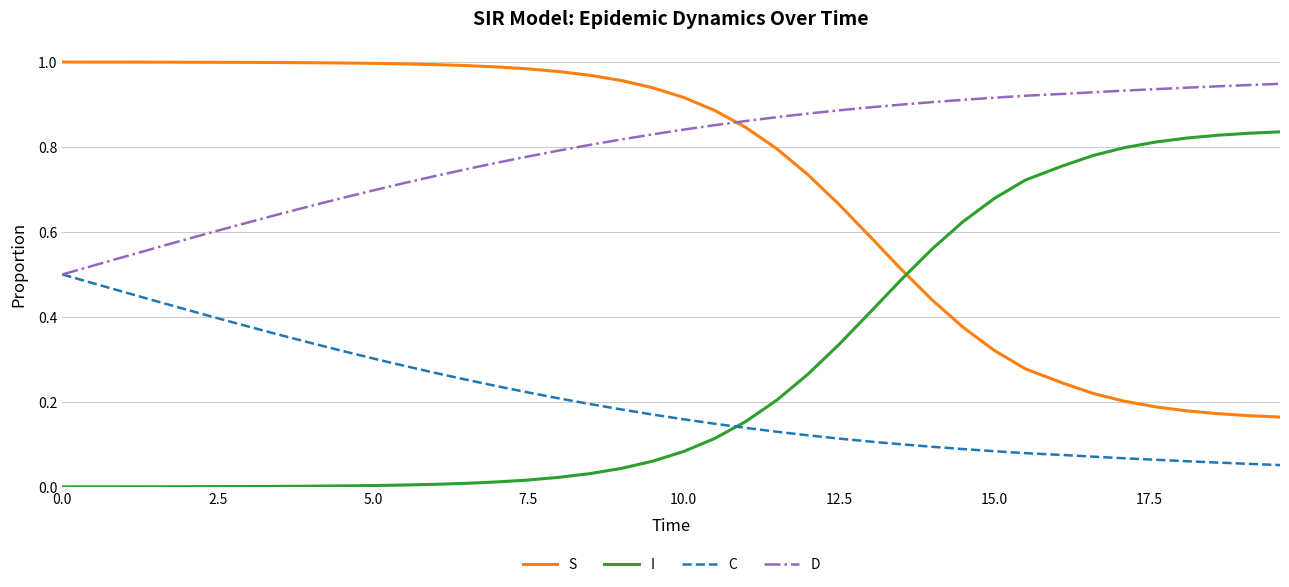

How many intersections are there between D and S?

1